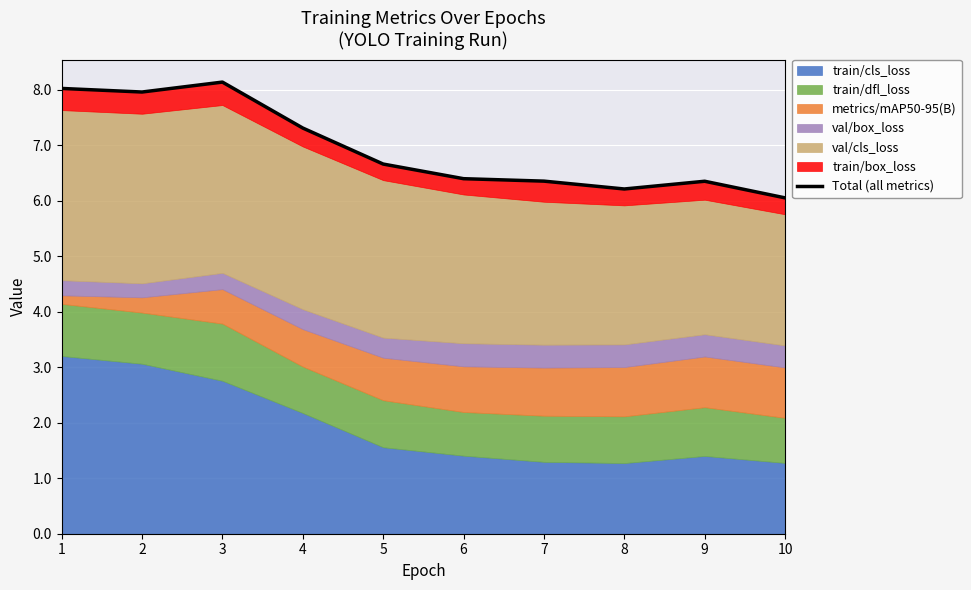

Read the value at 6.

6.4